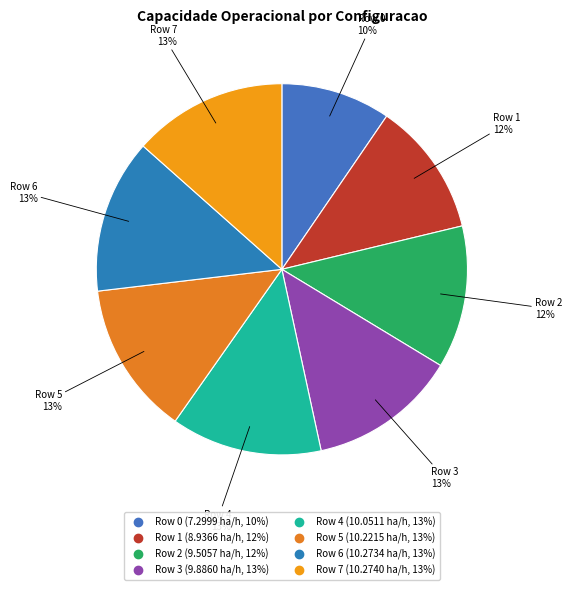

To the nearest percent, what is the average slice percentage?

12%